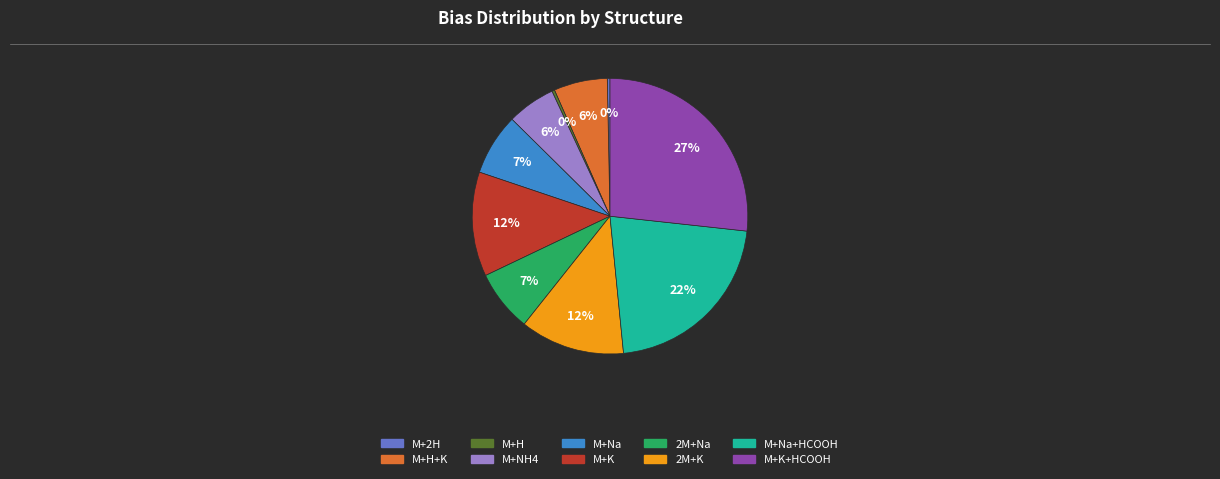

Is there any slice that represents more than half of the pie?

No